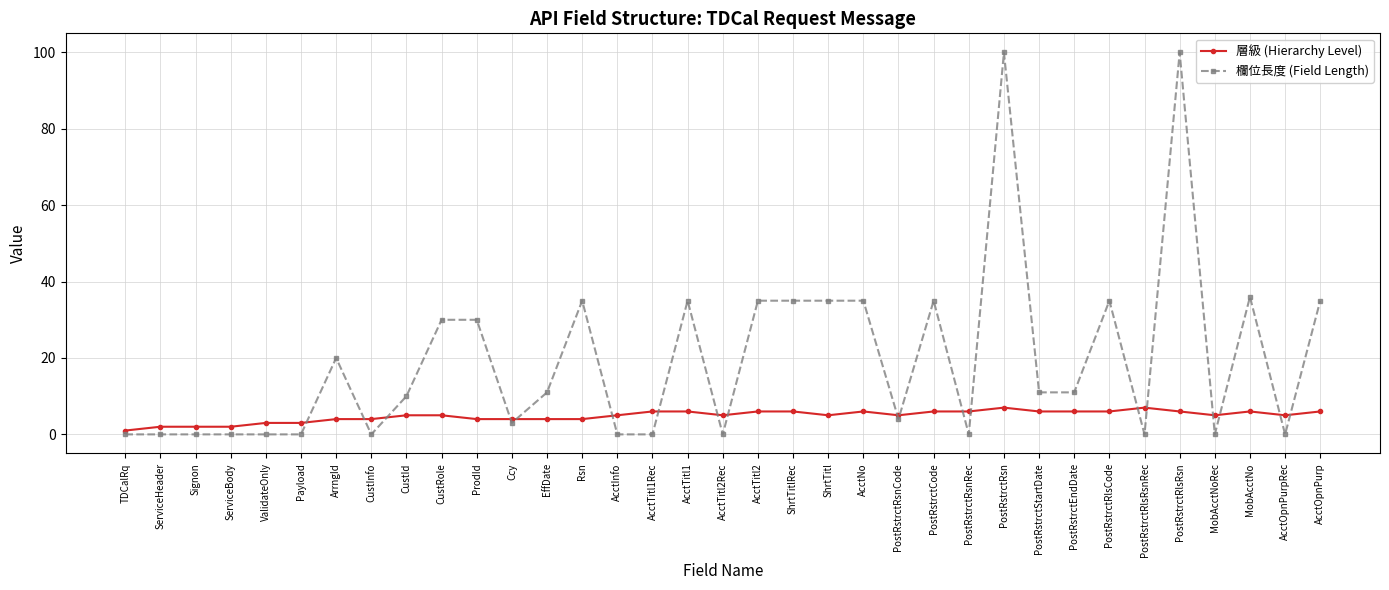

Which series changed the most between ServiceHeader and PostRstrctStartDate?

欄位長度 (Field Length)